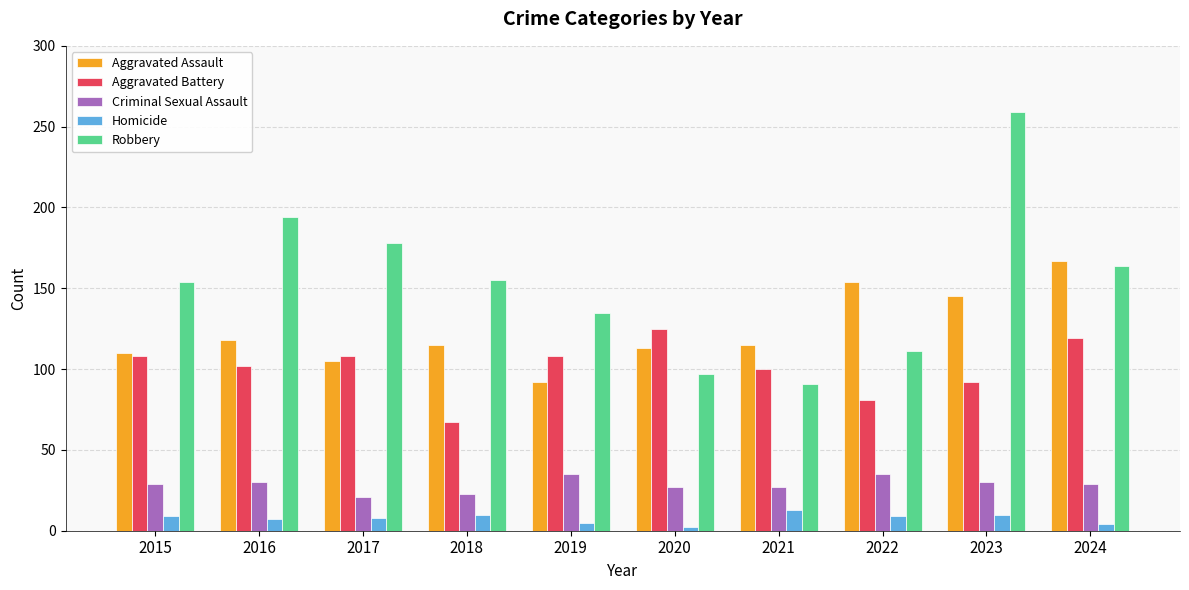

What is the value of the Robbery bar at the 1st from the left?

154